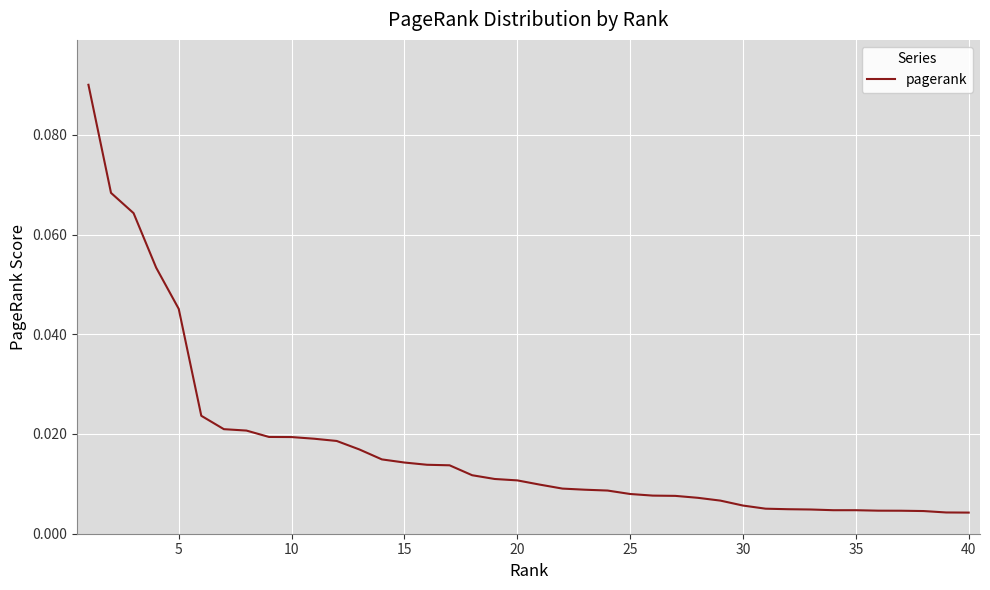

Where is the data nearest to the value 0?

40